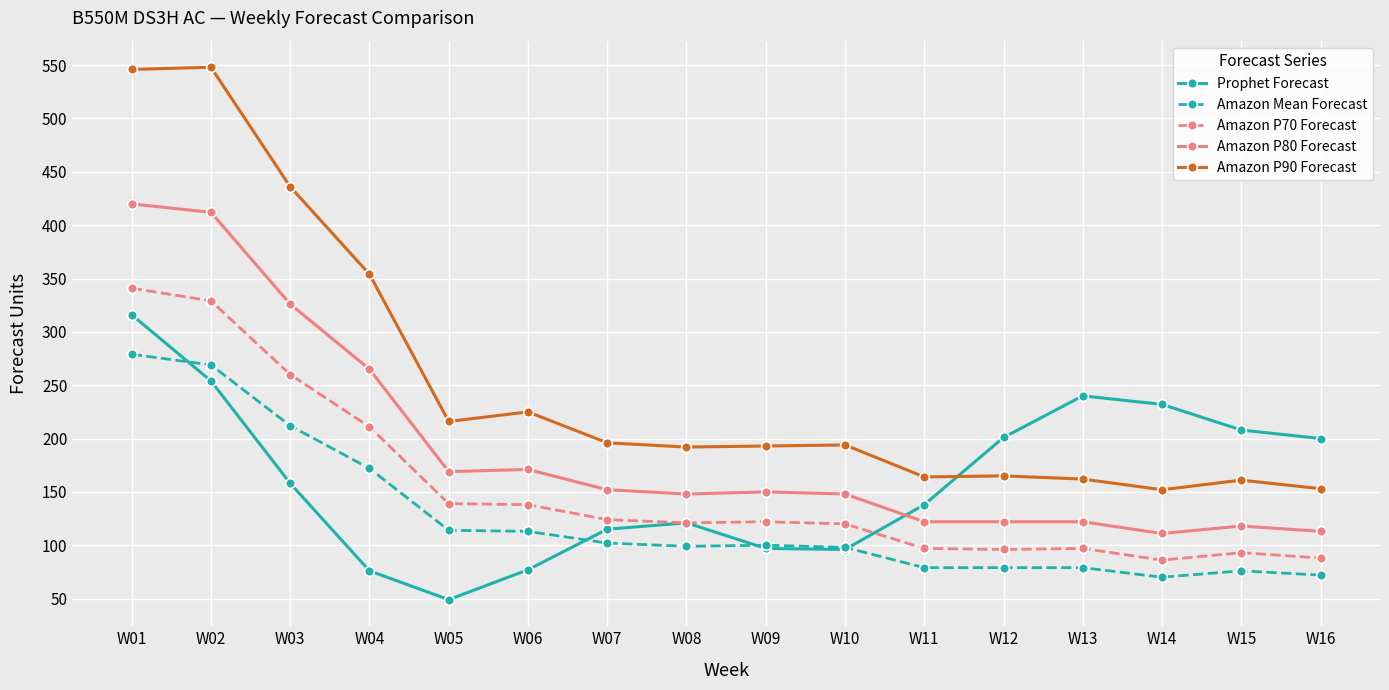

True or false: Amazon Mean Forecast and Amazon P70 Forecast intersect in this chart.

False